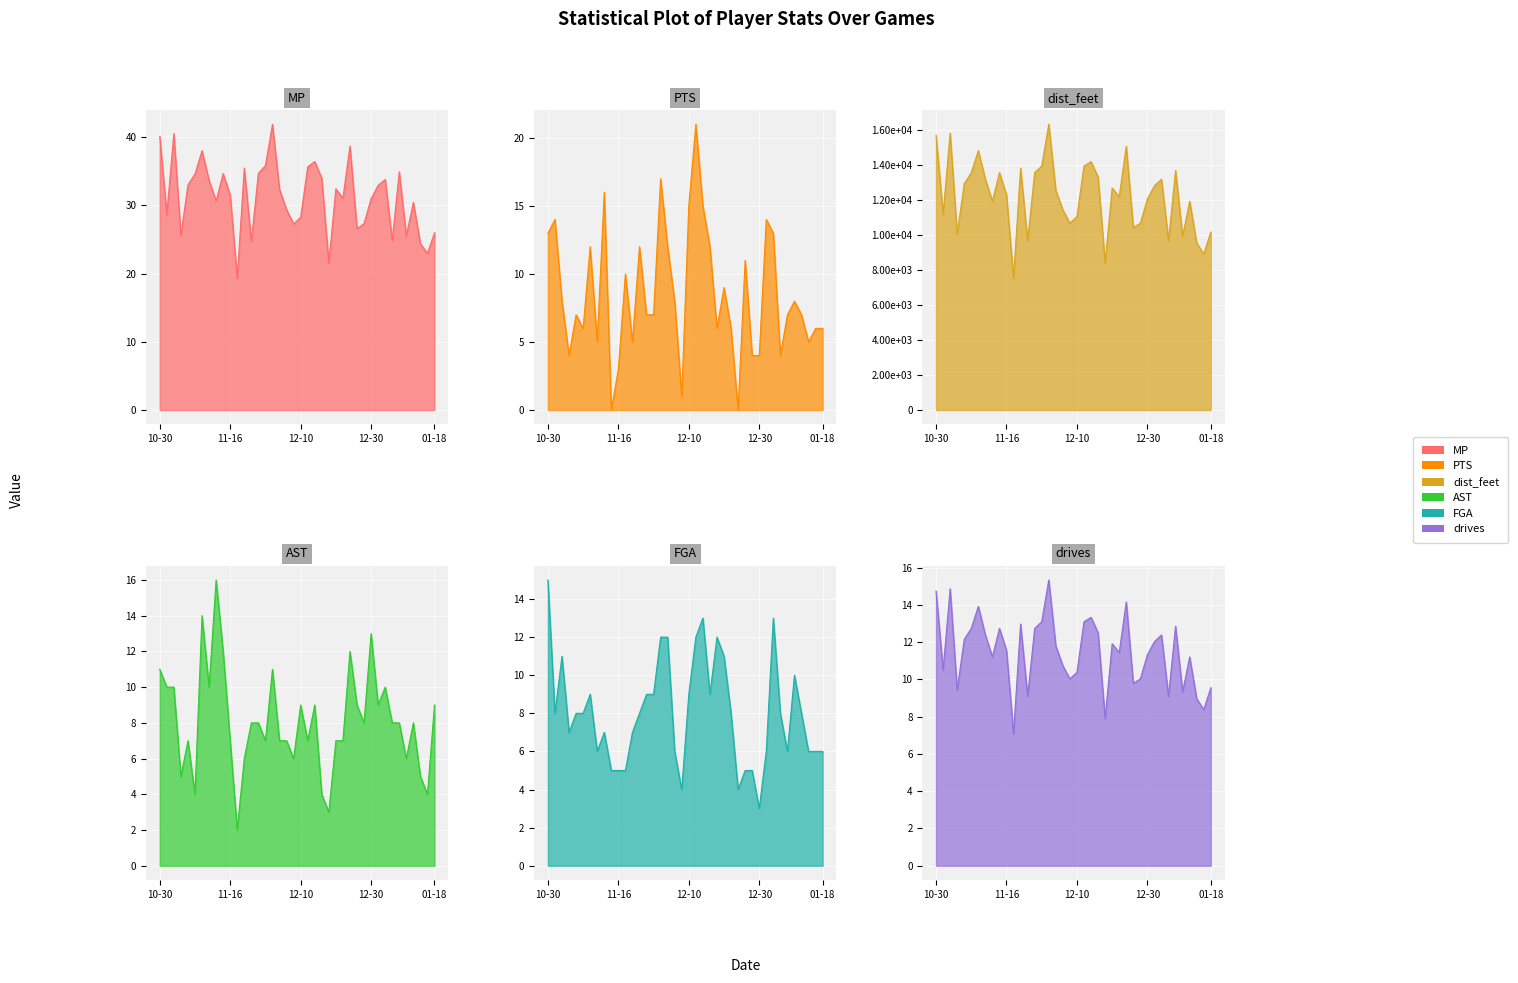

What is the spread (max minus min) of values at 2013-11-19?

7526.7